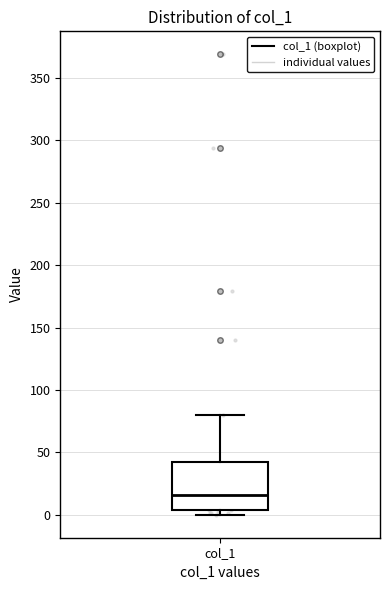

Read this box plot against the y-axis: the position of the median line, the range covered by the box, and the ends of both whiskers. The values are not printed on the chart, so give them approximately, as read against the axis.

median 15, box 5 to 40, whiskers 0 to 80